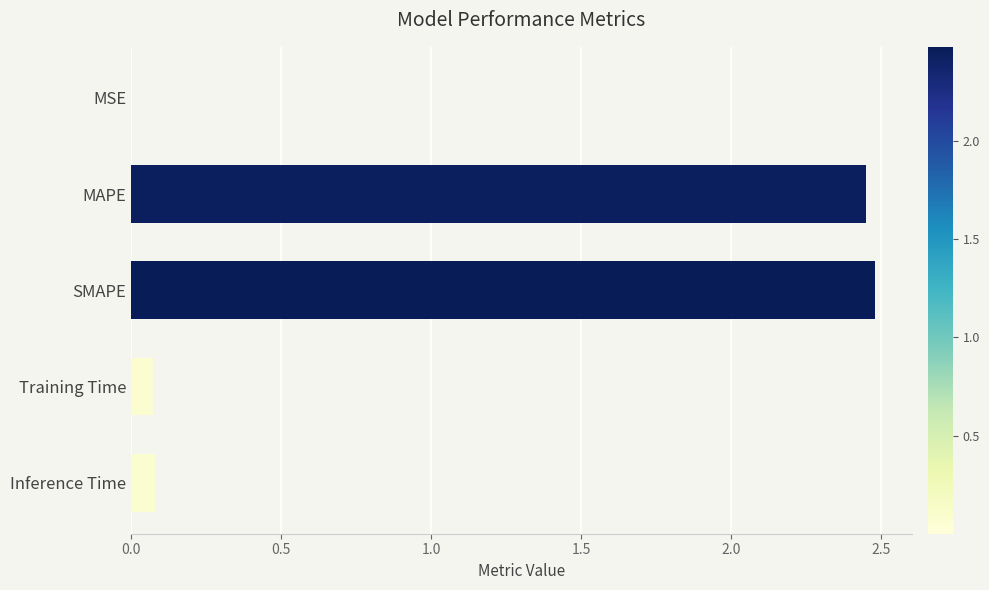

What value does the data have at SMAPE?

2.5